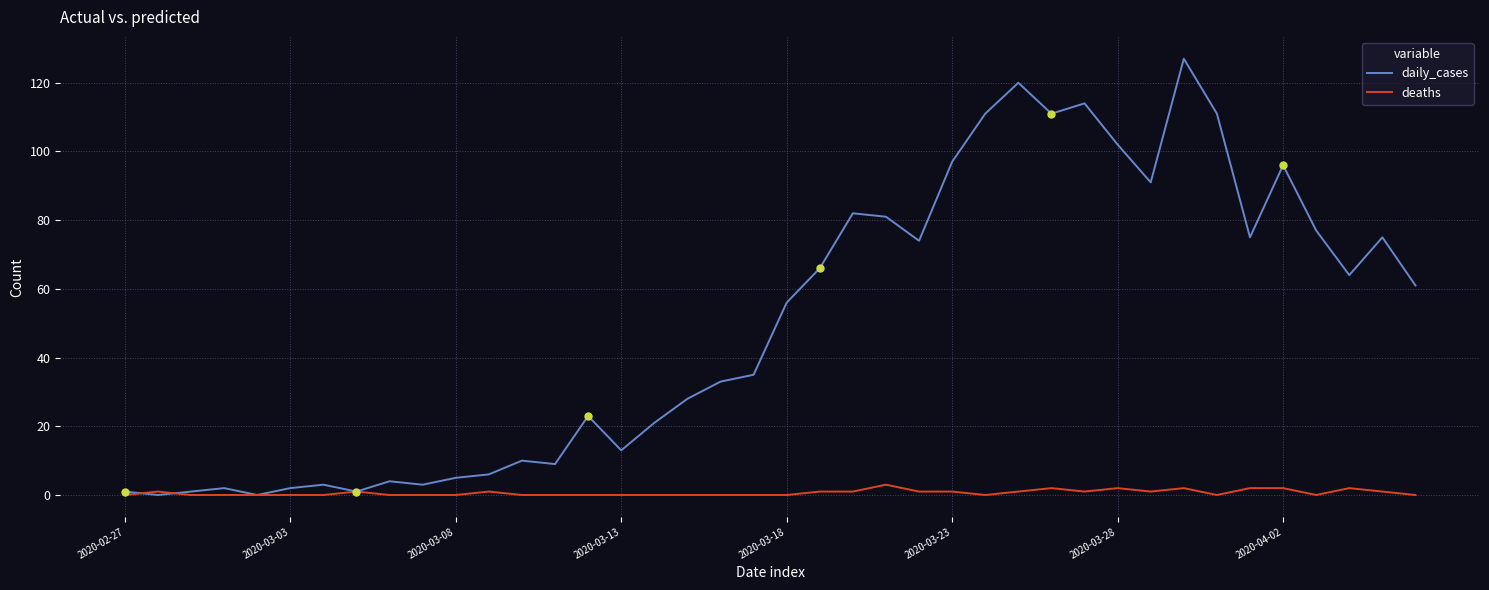

Which series has the largest total across all categories?

daily_cases